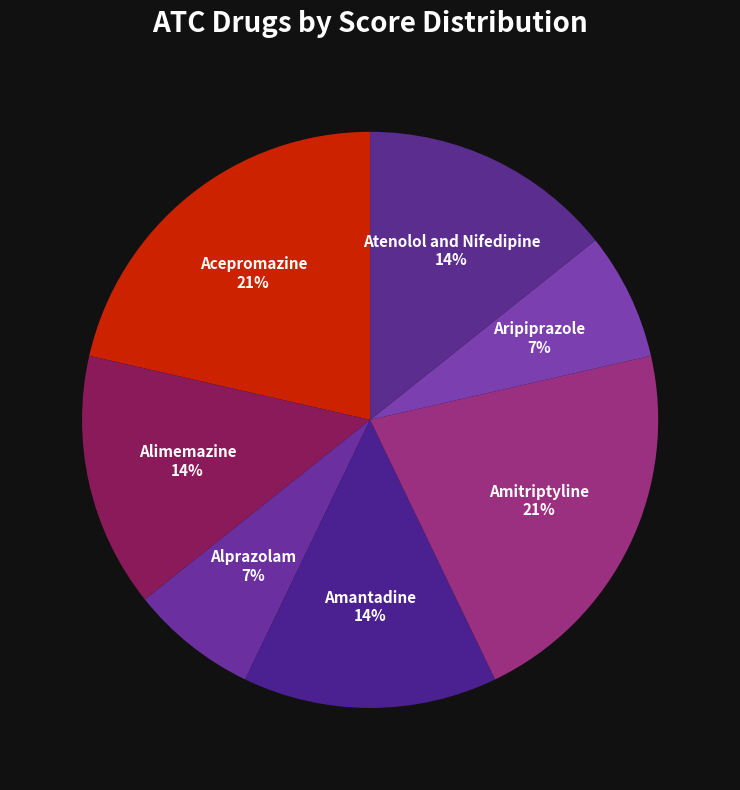

To the nearest percent, what is the average slice percentage?

14%